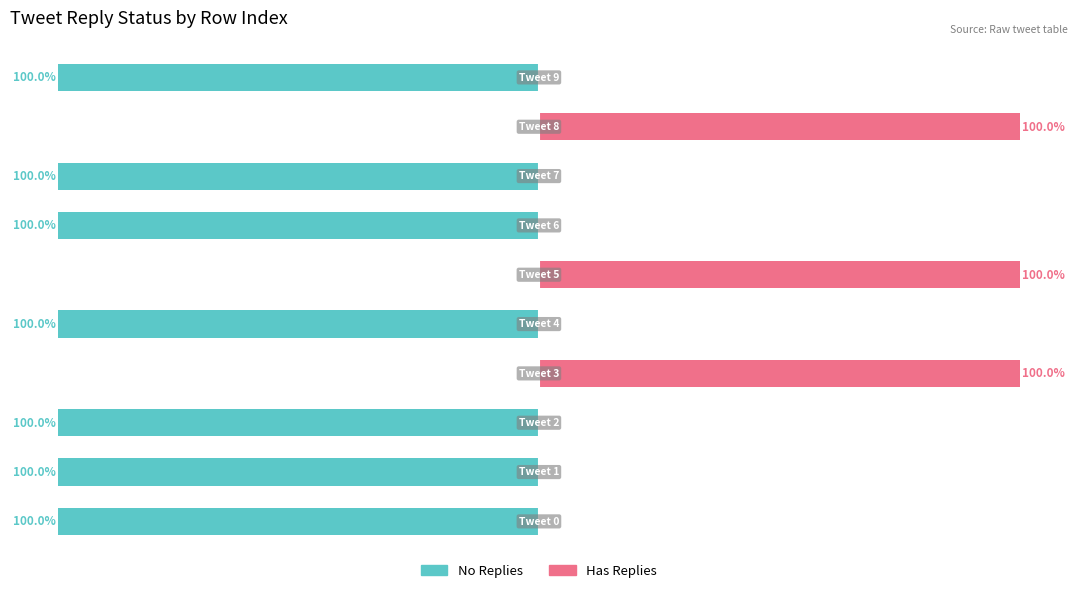

Reading left to right, transcribe all the data shown in this chart.

No Replies: -100	-100	-100	0	-100	0	-100	-100	0	-100
Has Replies: 0	0	0	100	0	100	0	0	100	0